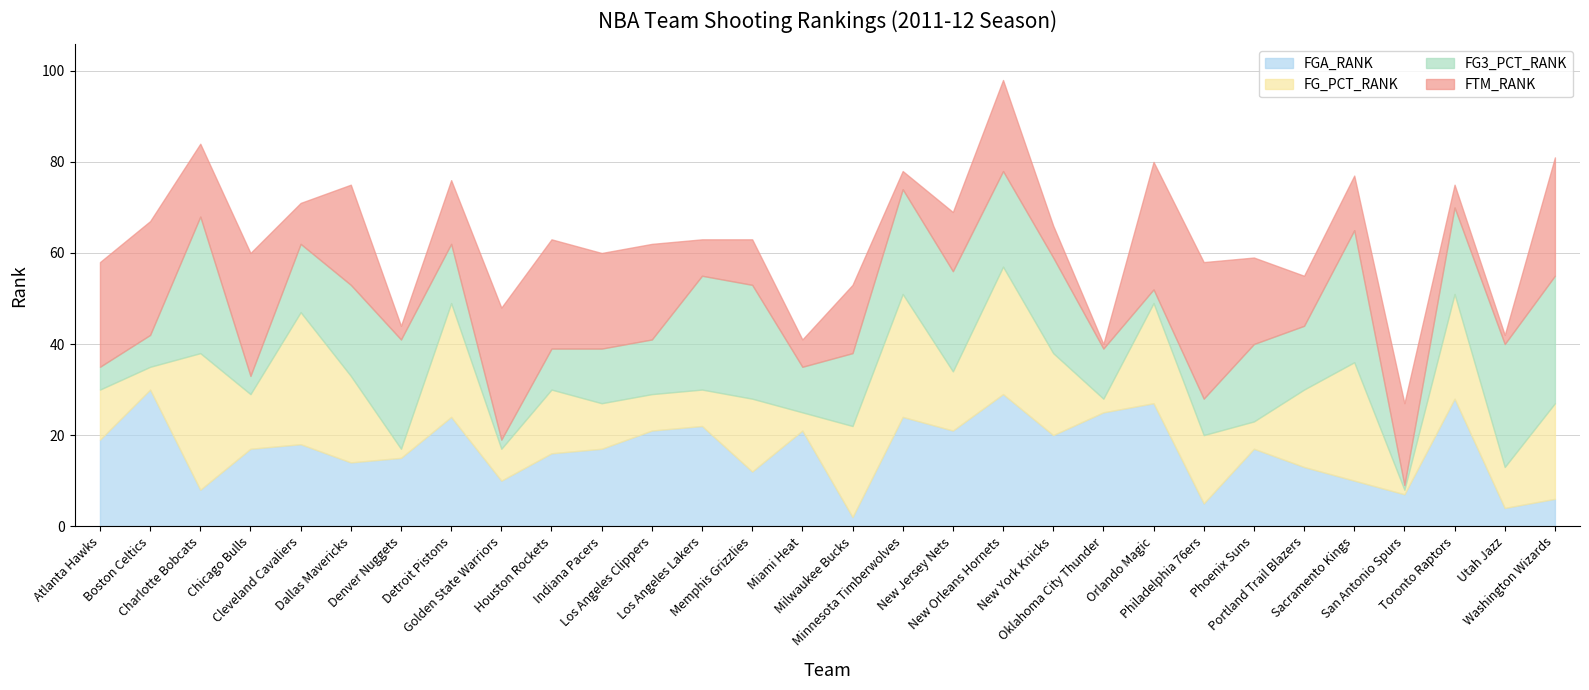

What is the total value across all series at Chicago Bulls?

60